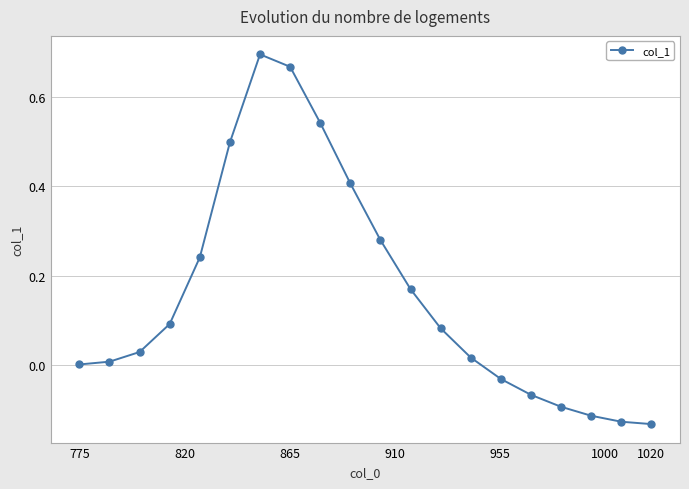

What is the sum of all values?

3.2